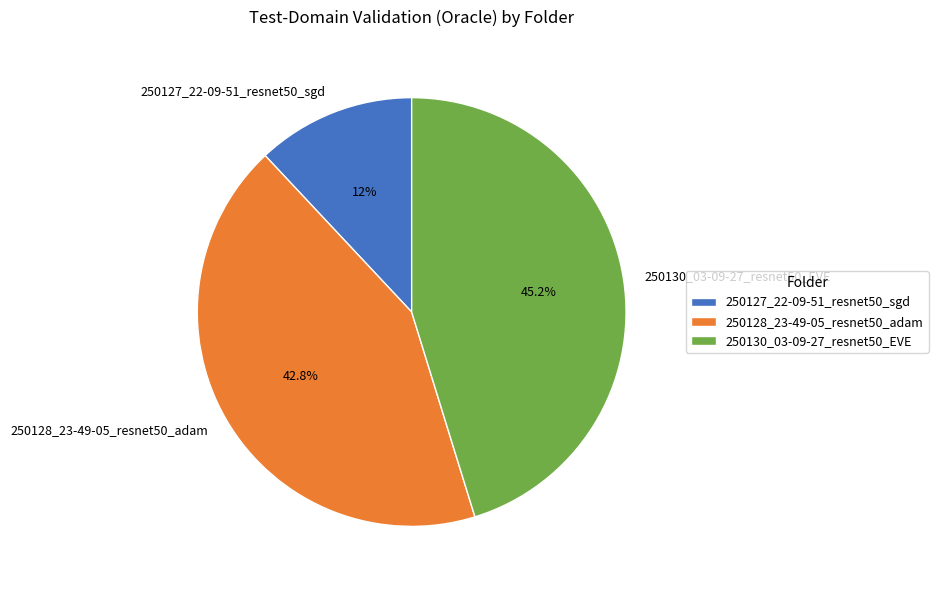

Is it true that 250127_22-09-51_resnet50_sgd is 3% of the pie?

False